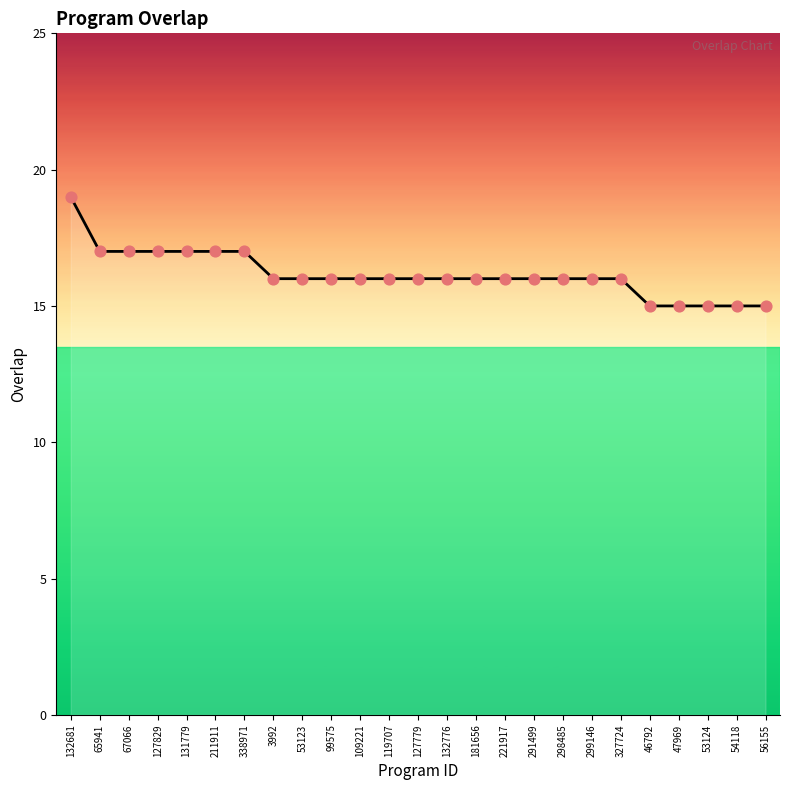

What is the change in value from 53123 to 54118?

-1